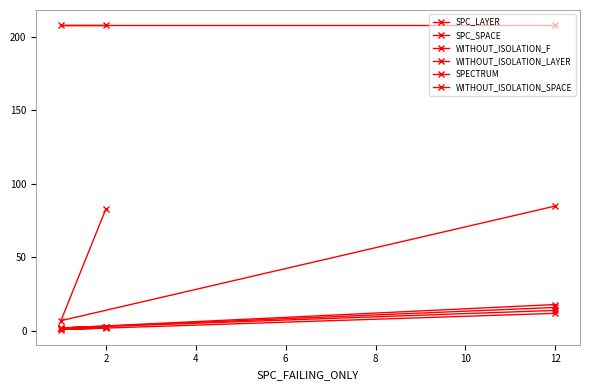

What is the average value of the SPC_SPACE series?

58